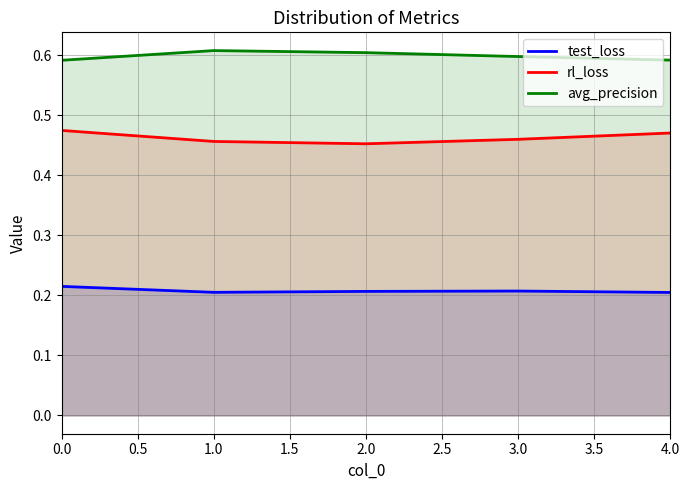

What are all the series names shown in the legend?

test_loss, rl_loss, avg_precision